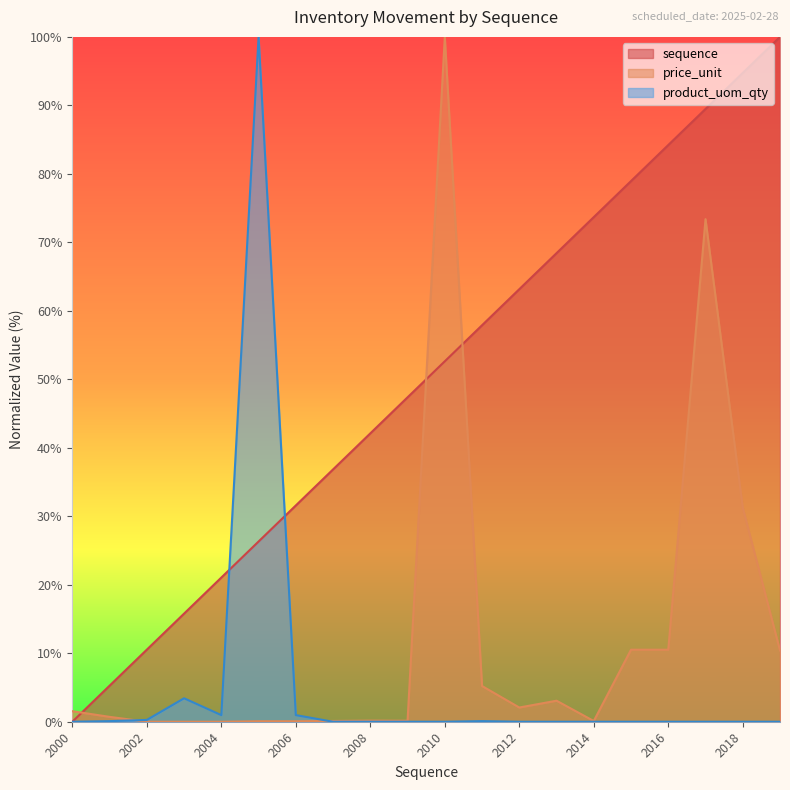

Which series ends up on top after the final intersection of price_unit and sequence?

sequence